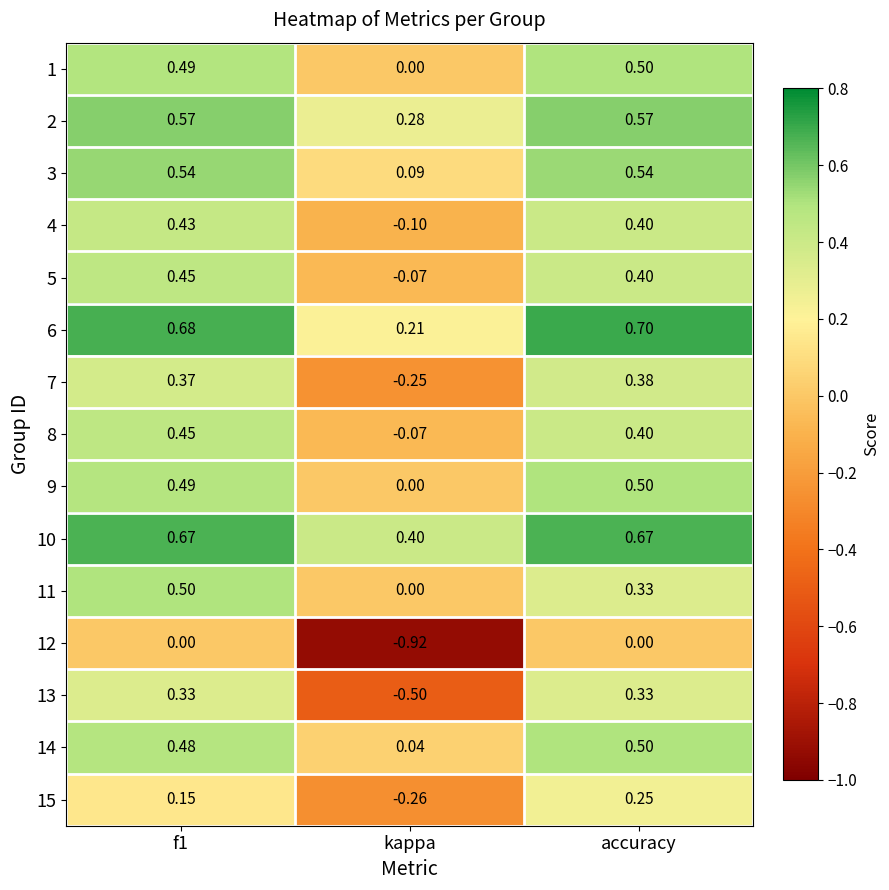

Which category has the lowest value in the 9 series?

kappa